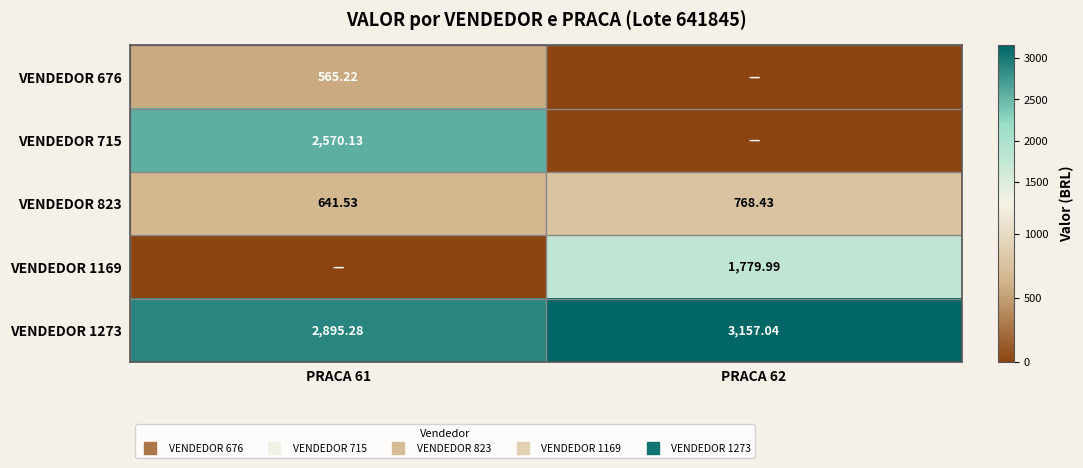

What is the difference between the VENDEDOR 715 values at PRACA 61 and PRACA 62?

2570.1